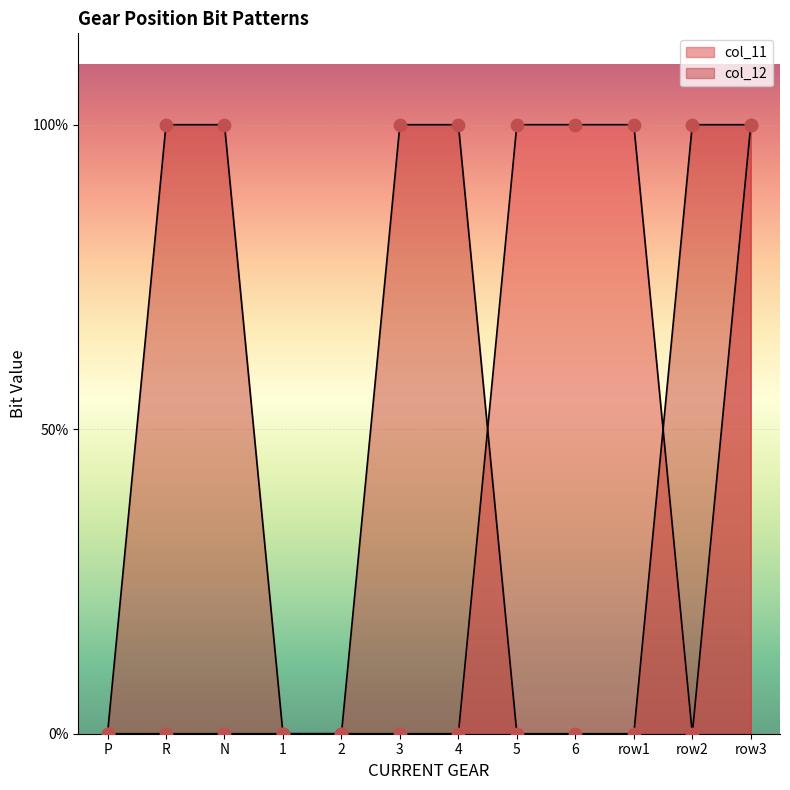

What are all the series names shown in the legend?

col_11, col_12